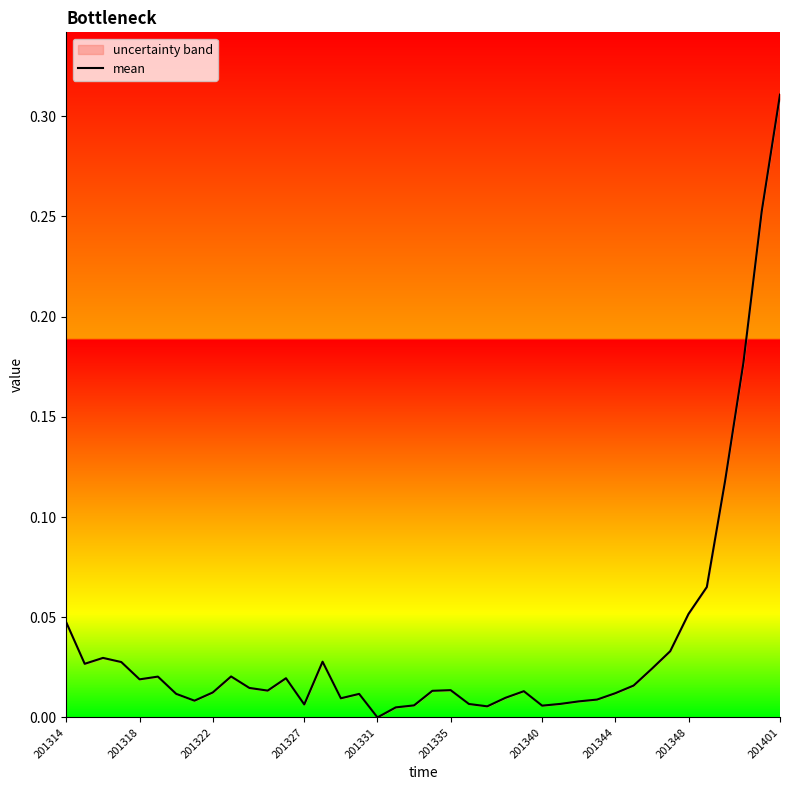

True or false: the data shows 0.0 at 15.

False